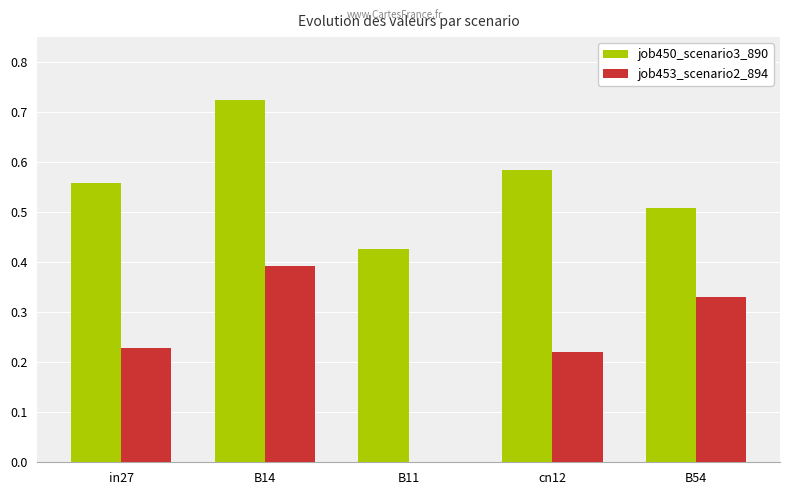

True or false: job453_scenario2_894 has a value of 0.1 at in27.

False